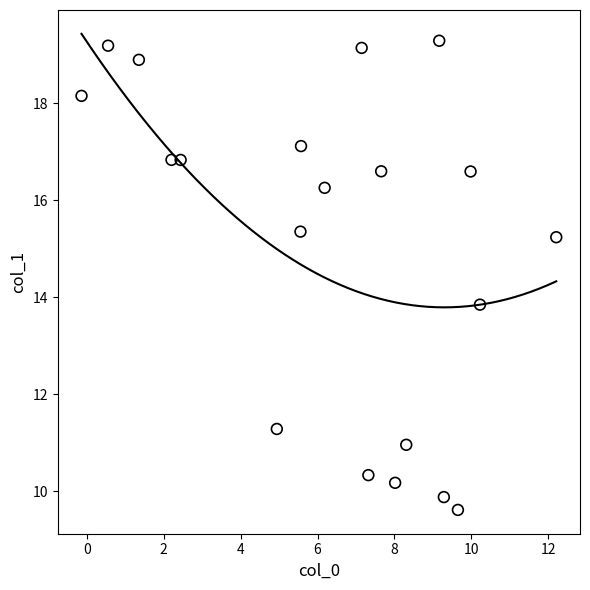

What Y value in the scatter plot is closest to 14?

13.8